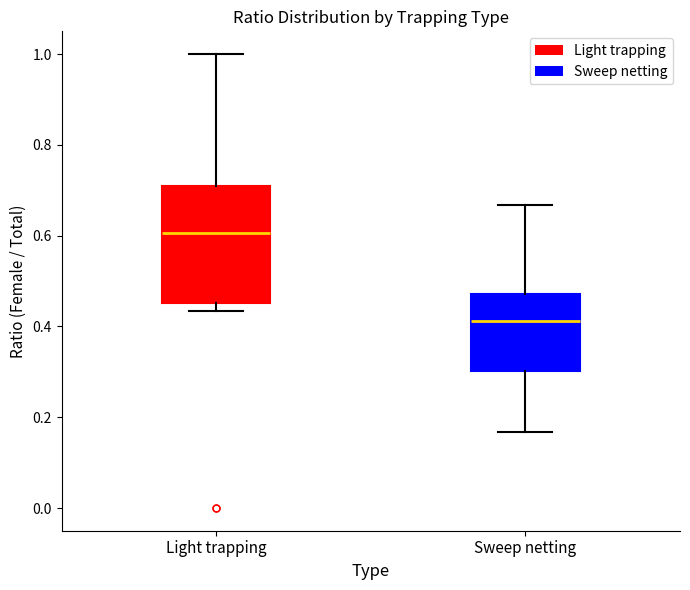

Reading left to right, transcribe this box plot: for each box, give where its median line is, the range the box spans, and where its two whiskers end, as read against the y-axis. The values are not printed on the chart, so give them approximately, as read against the axis.

Light trapping: median 0.60, box 0.46 to 0.70, whiskers 0.44 to 1.00
Sweep netting: median 0.42, box 0.30 to 0.48, whiskers 0.16 to 0.66